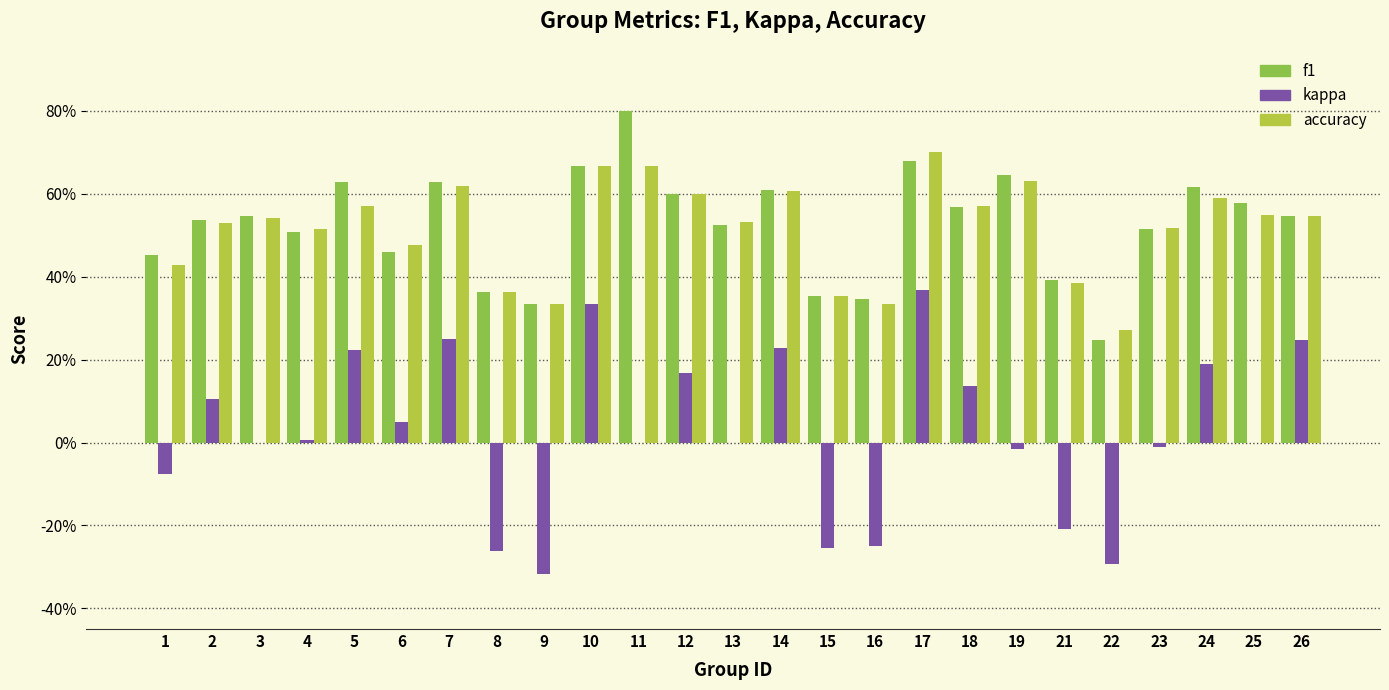

Reading left to right, list all the values displayed in this chart.

f1: 0.5	0.5	0.5	0.5	0.6	0.5	0.6	0.4	0.3	0.7	0.8	0.6	0.5	0.6	0.4	0.3	0.7	0.6	0.6	0.4	0.2	0.5	0.6	0.6	0.5
kappa: -0.1	0.1	0.0	0.0	0.2	0.0	0.2	-0.3	-0.3	0.3	0.0	0.2	0.0	0.2	-0.3	-0.2	0.4	0.1	-0.0	-0.2	-0.3	-0.0	0.2	0.0	0.2
accuracy: 0.4	0.5	0.5	0.5	0.6	0.5	0.6	0.4	0.3	0.7	0.7	0.6	0.5	0.6	0.4	0.3	0.7	0.6	0.6	0.4	0.3	0.5	0.6	0.6	0.5